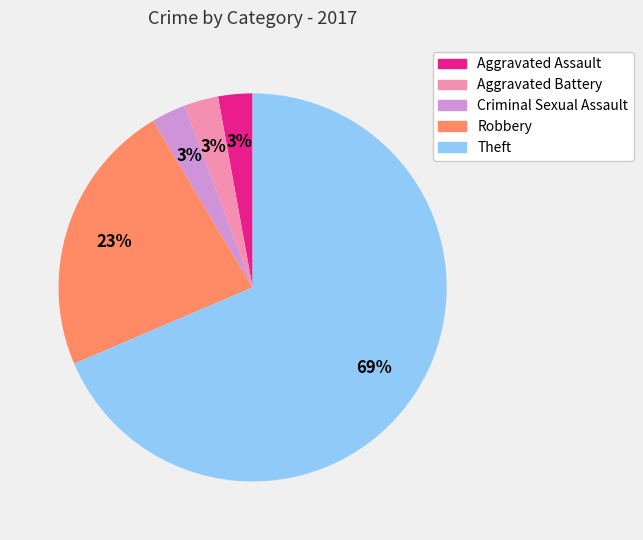

To the nearest percent, what portion does Robbery represent?

23%